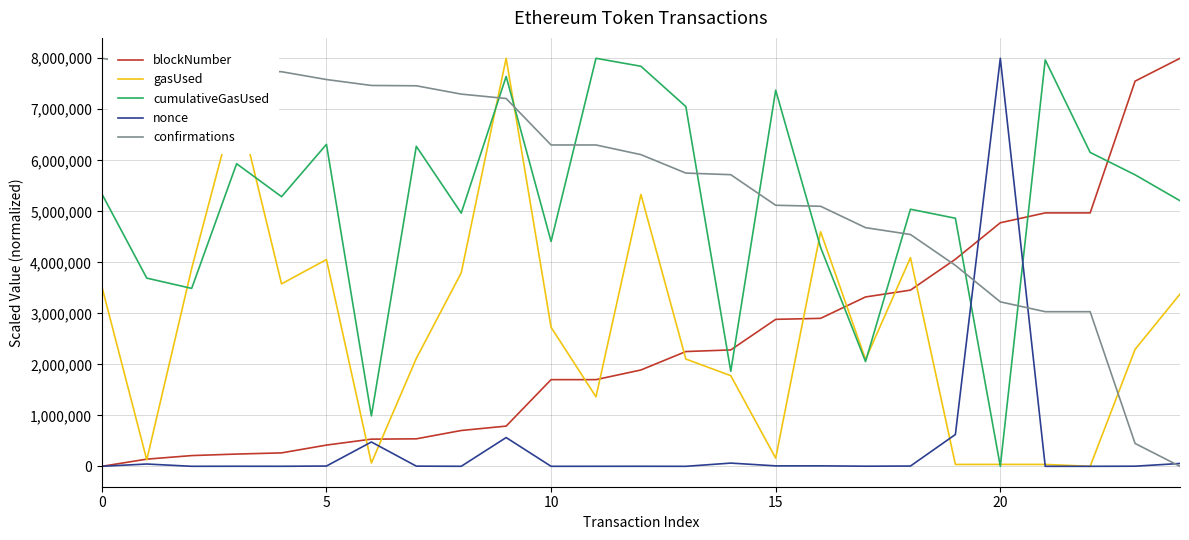

Which series has the largest total across all categories?

confirmations